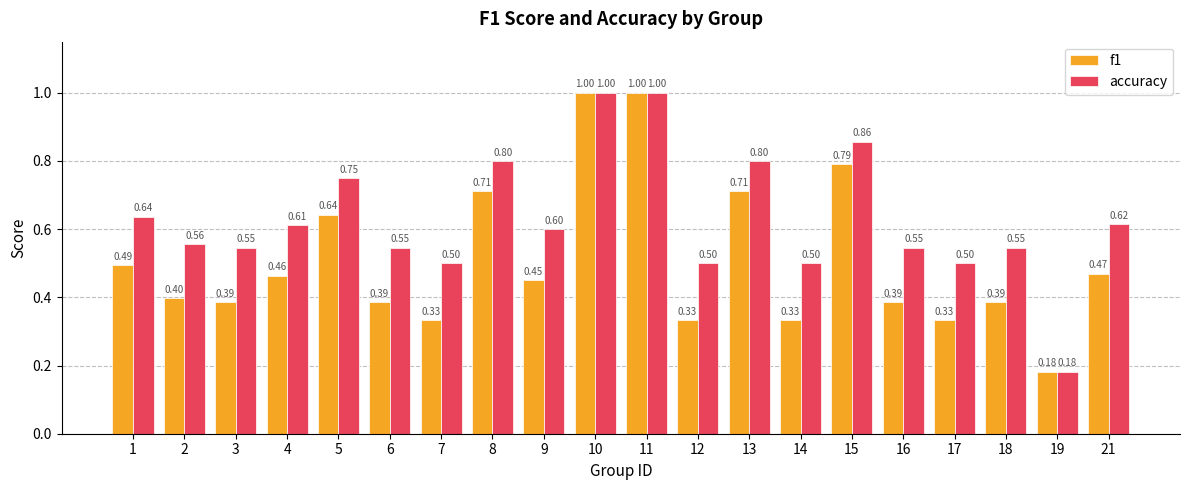

What is the value of the accuracy bar at the 7th from the left?

0.5